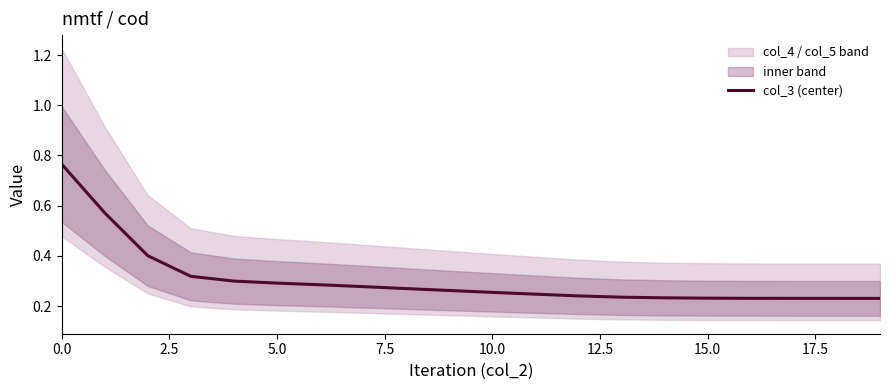

What position from the left is 17.5?

8